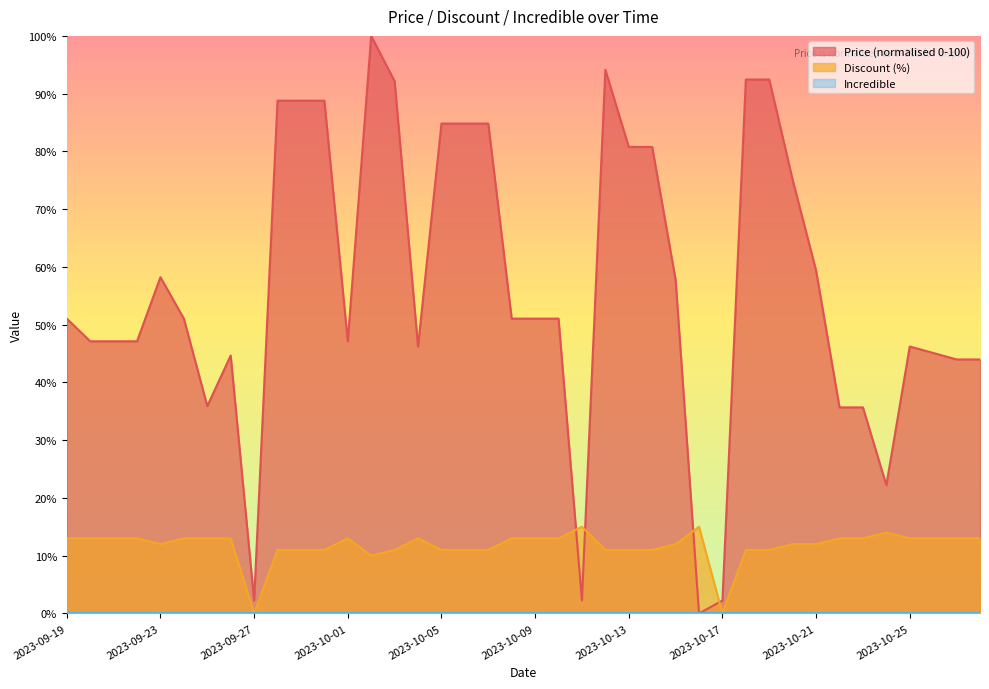

Between 2023-10-07 and 2023-10-13, which series saw the biggest shift?

Price